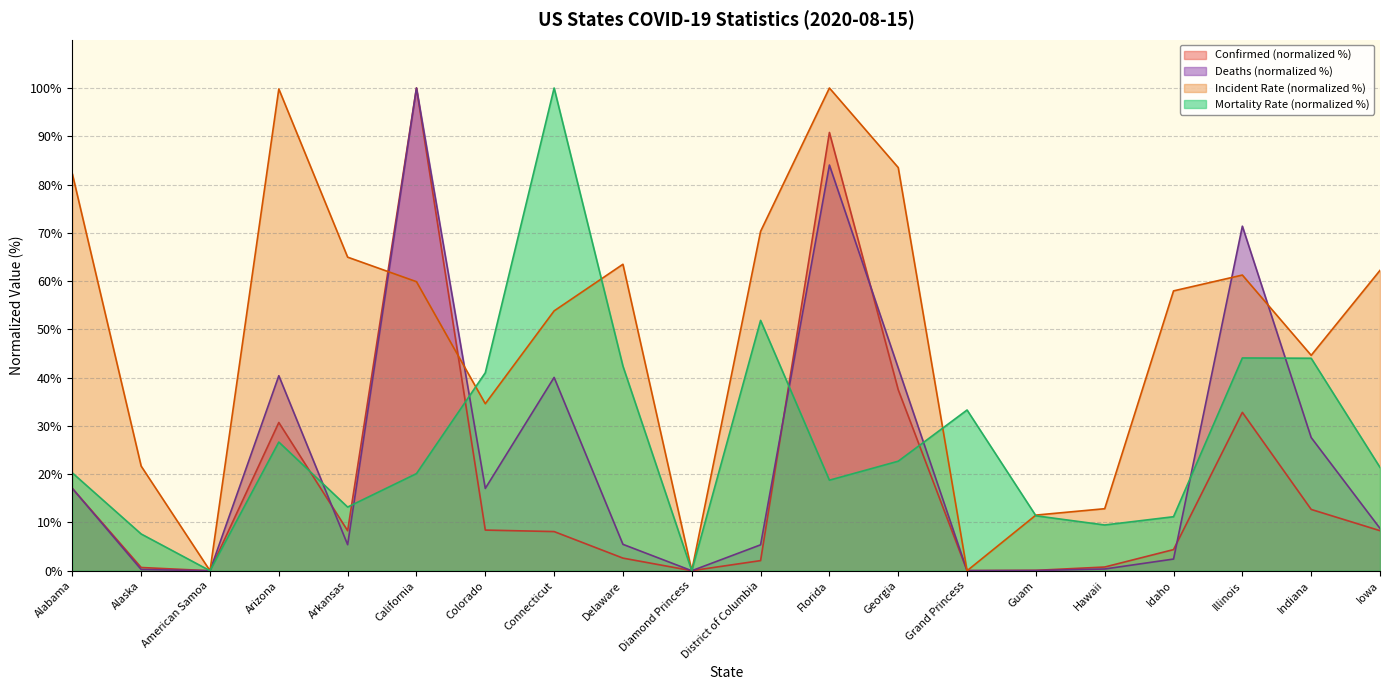

At which category is the sum across all series the highest?

Florida